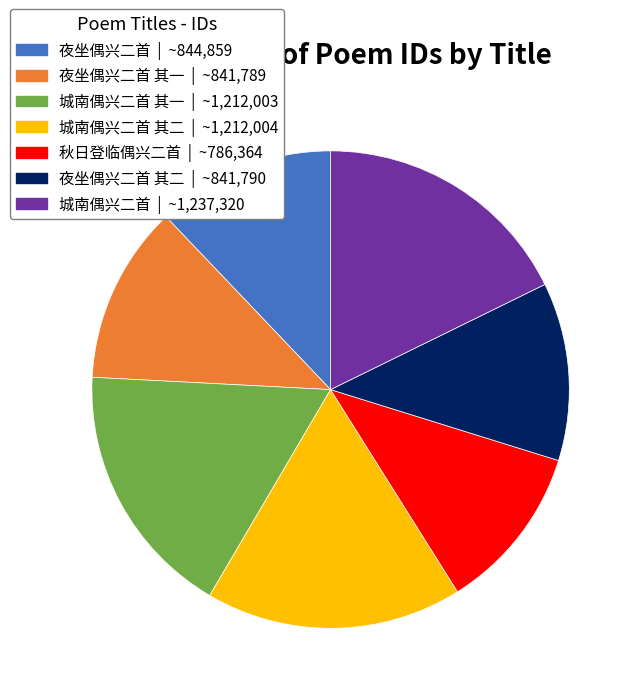

Is there a majority slice in this chart?

No